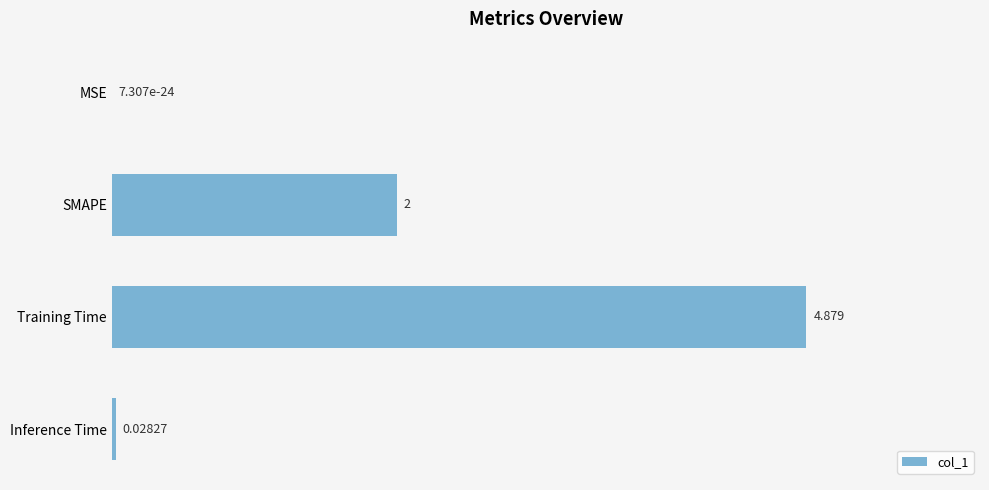

Which category has the highest value across all series?

Training Time